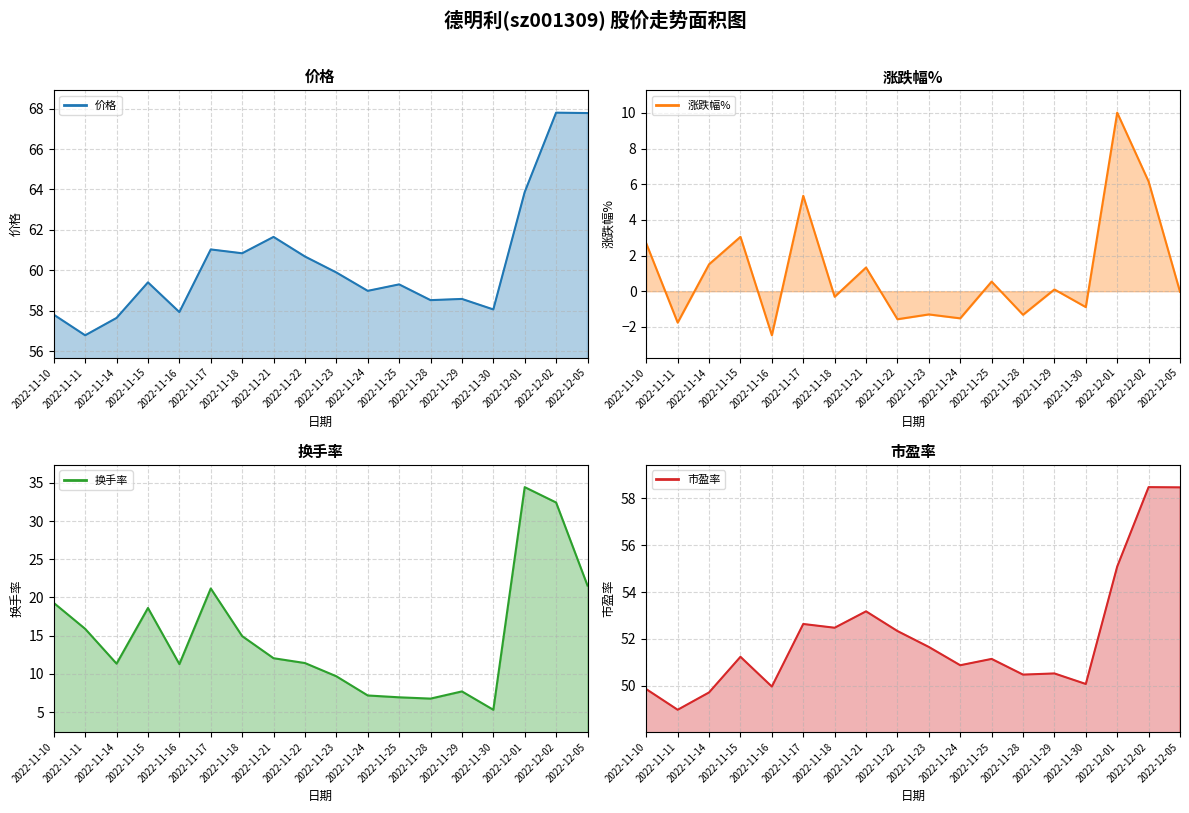

Which series has the largest total across all categories?

价格